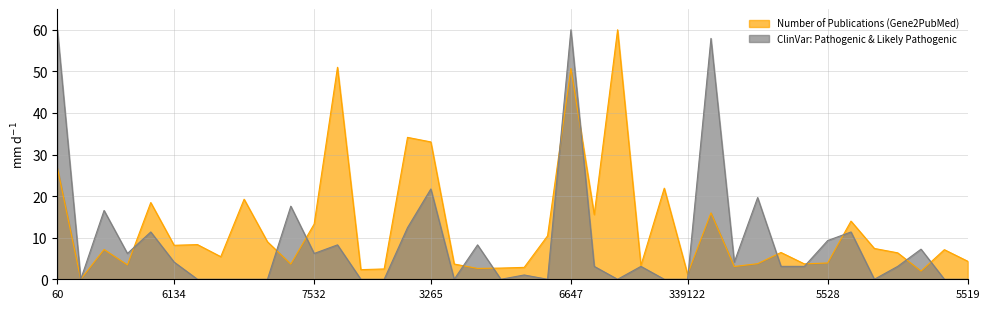

At which category is the sum across all series the highest?

6647